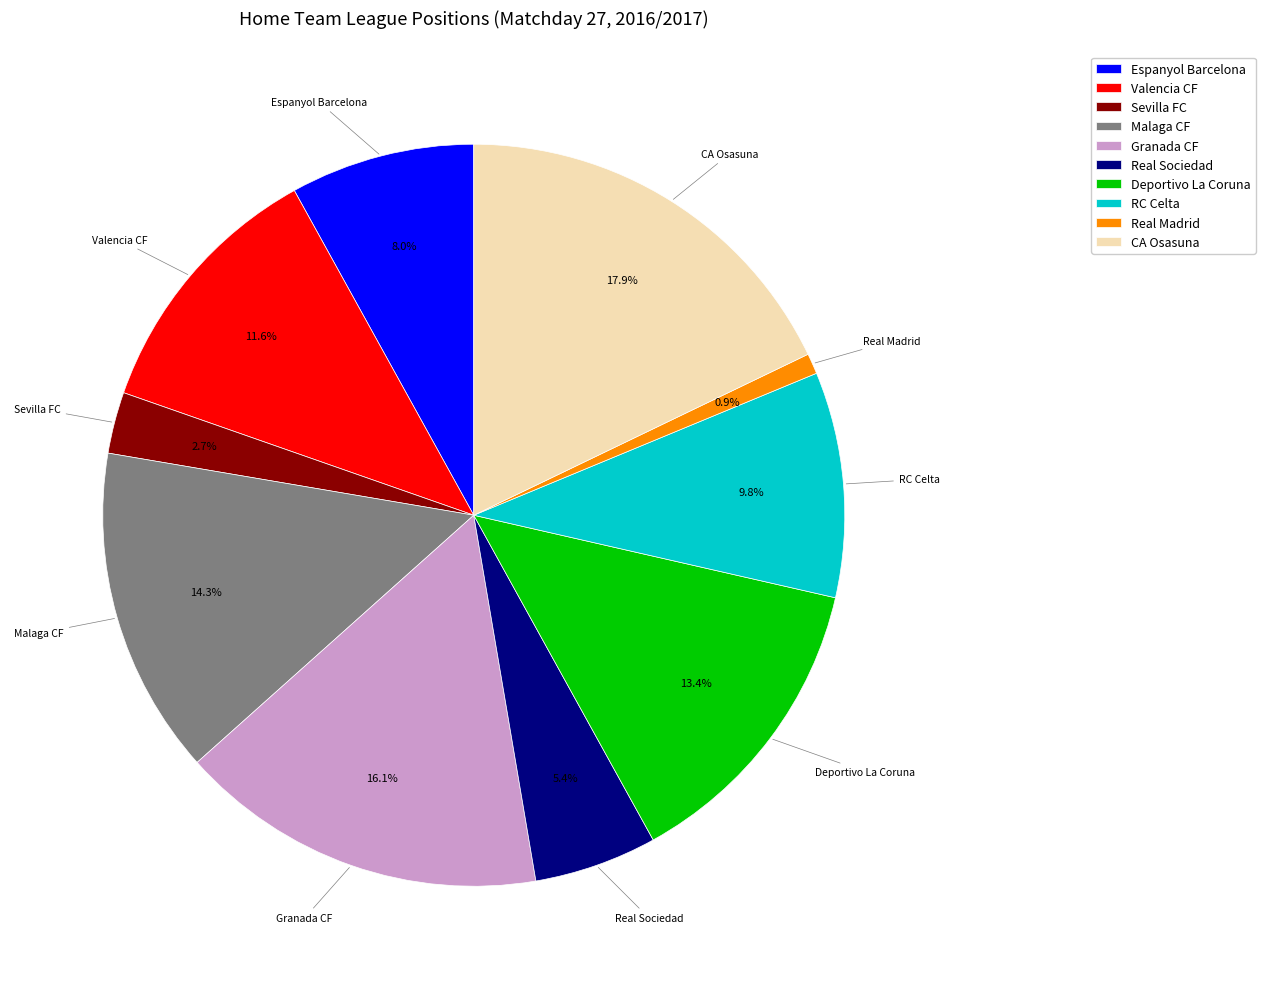

What is the smallest slice in the pie chart?

Real Madrid